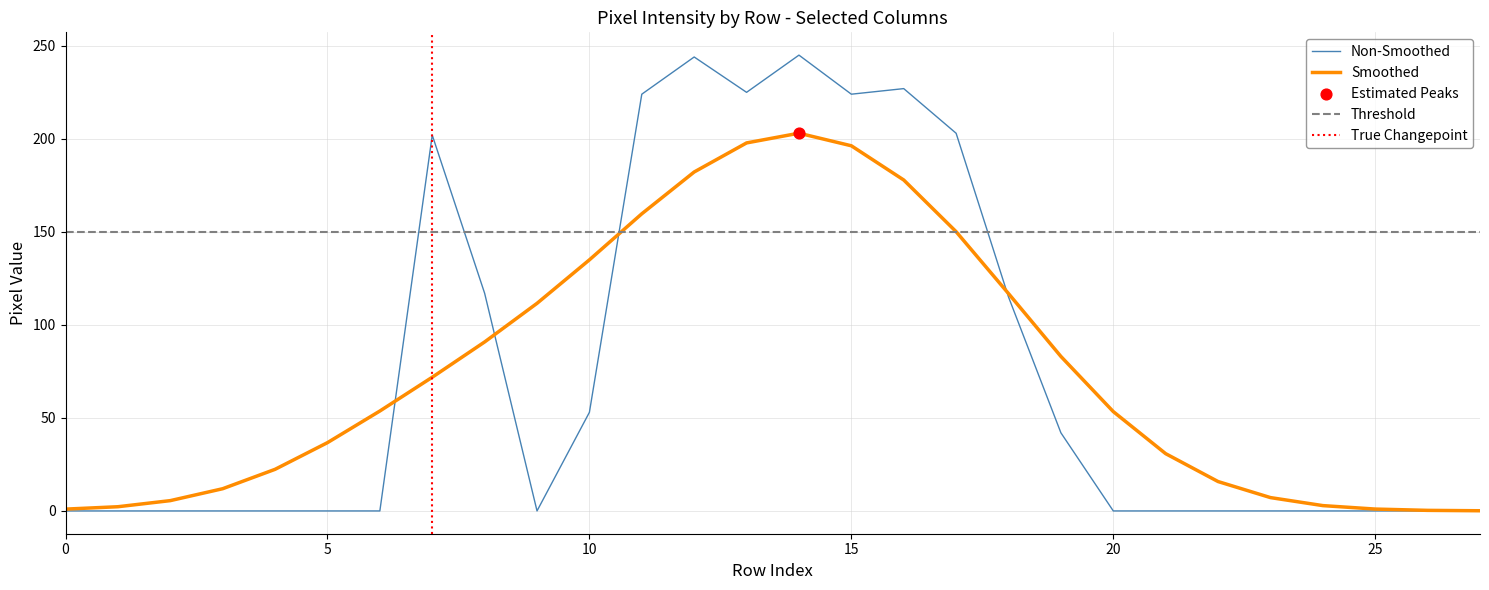

Is it true that Non-Smoothed equals 379.7 at 15?

False